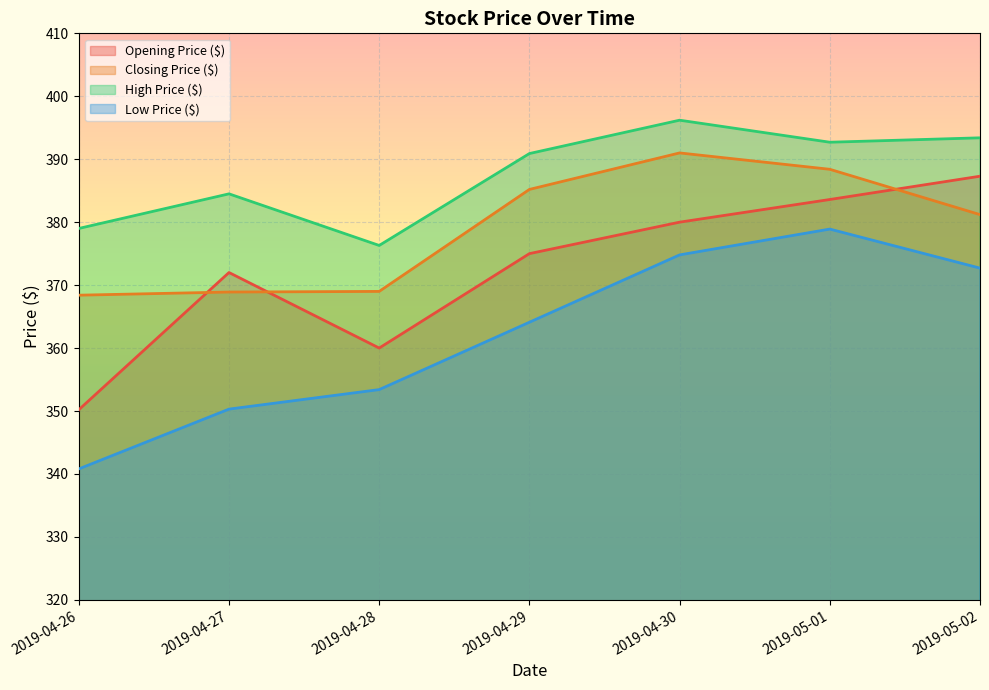

Which has a higher value, 2019-04-30 or 2019-04-27?

2019-04-30